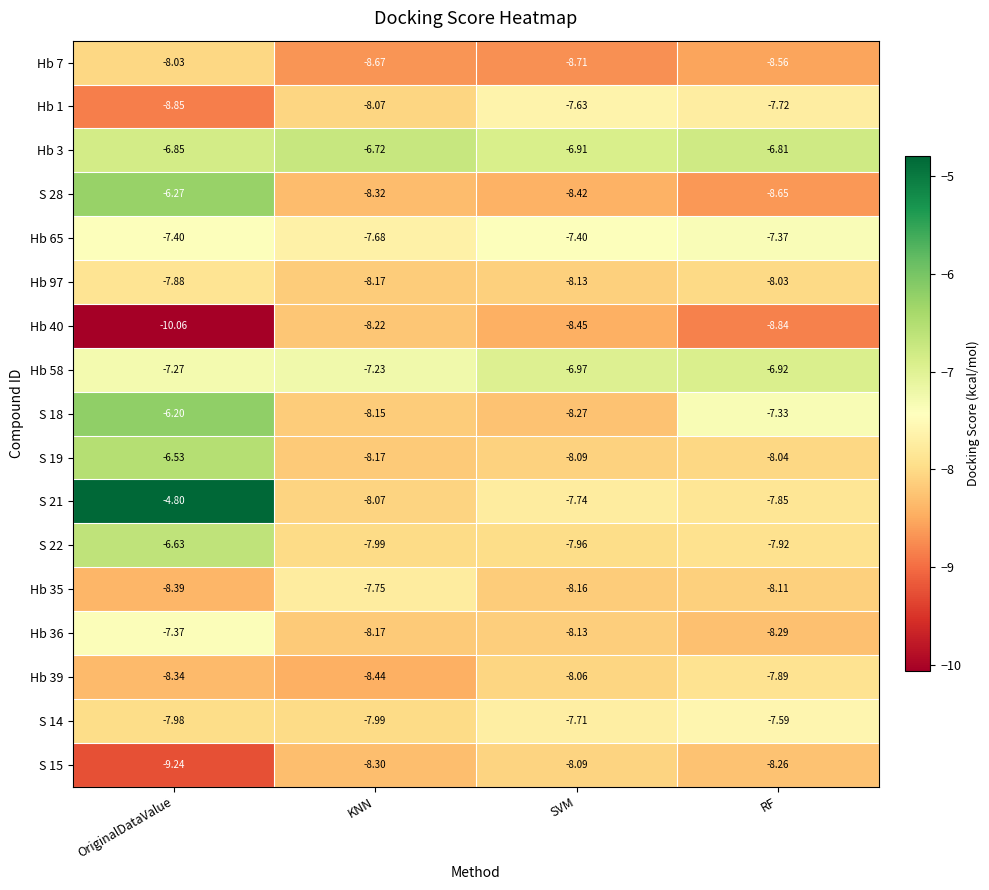

At which category is the sum across all series the highest?

OriginalDataValue